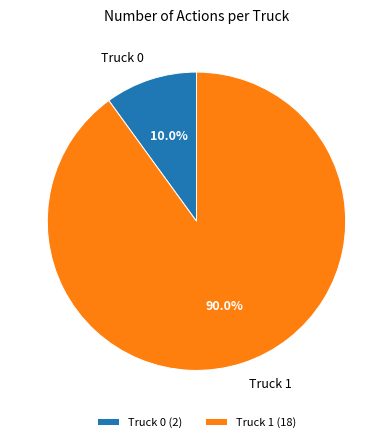

Is it true that Truck 0 is 22% of the pie?

False